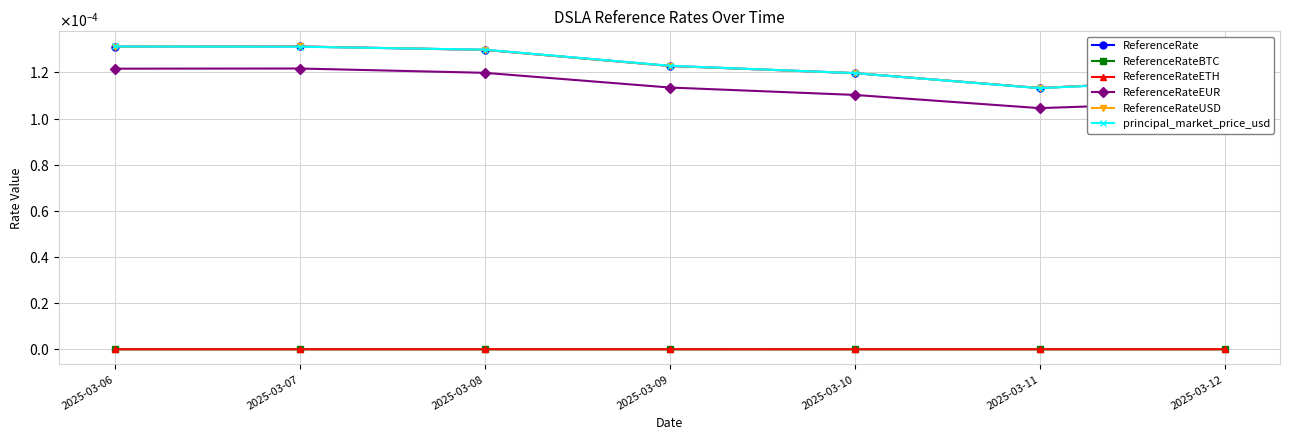

True or false: ReferenceRate and ReferenceRateEUR intersect in this chart.

False